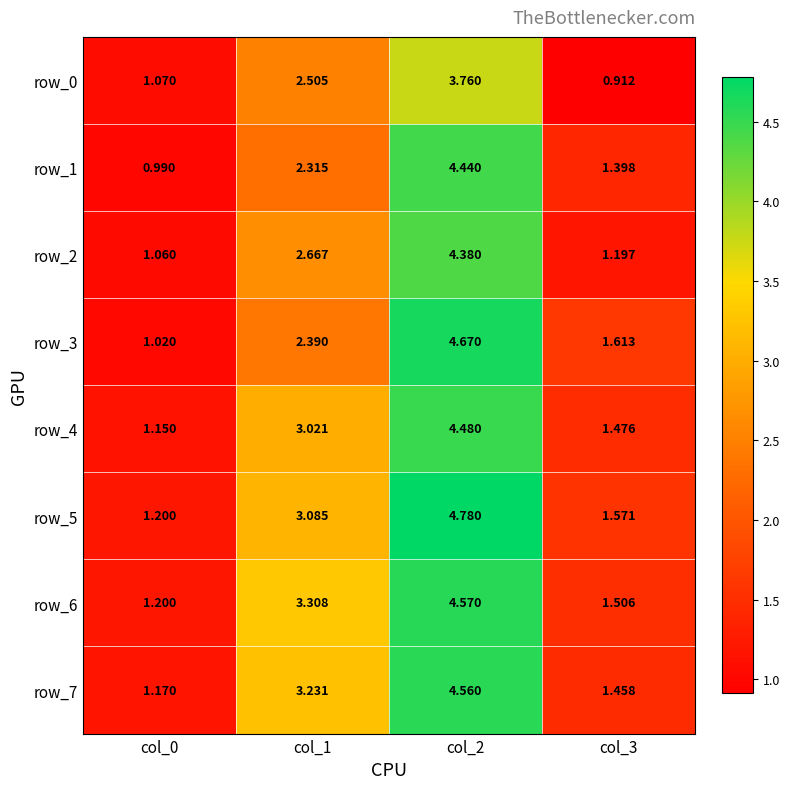

Is it true that row_3 equals 2.4 at col_1?

True